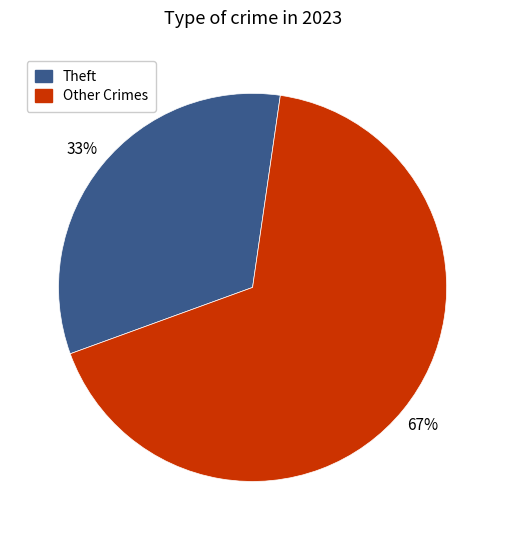

How many segments does this pie chart have?

2